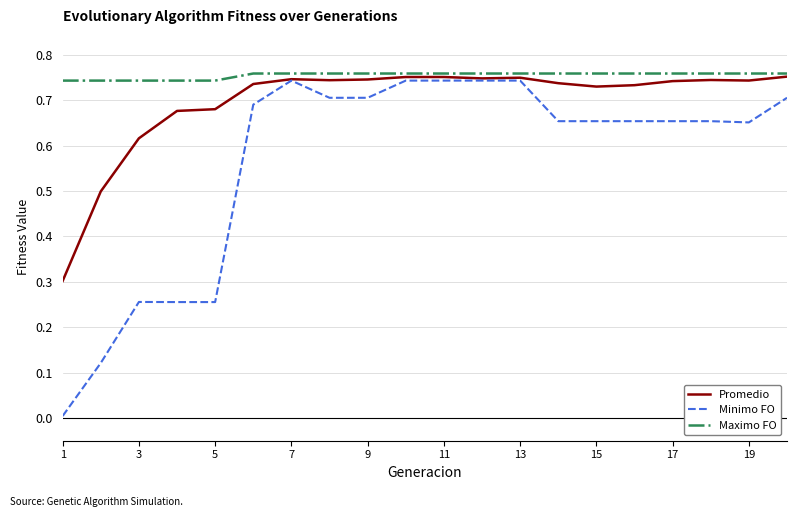

Which series has the largest total across all categories?

Maximo FO